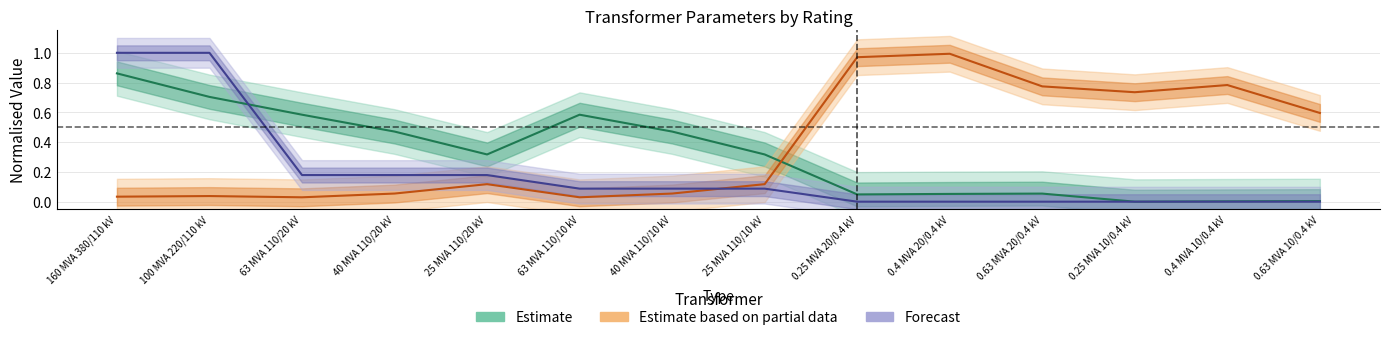

Reading left to right, transcribe all the data shown in this chart.

Estimate: 0.9	0.7	0.6	0.5	0.3	0.6	0.5	0.3	0.0	0.1	0.1	0.0	0.0	0.0
Estimate based on partial data: 0.0	0.0	0.0	0.1	0.1	0.0	0.1	0.1	1.0	1.0	0.8	0.7	0.8	0.6
Forecast: 1.0	1.0	0.2	0.2	0.2	0.1	0.1	0.1	0.0	0.0	0.0	0.0	0.0	0.0